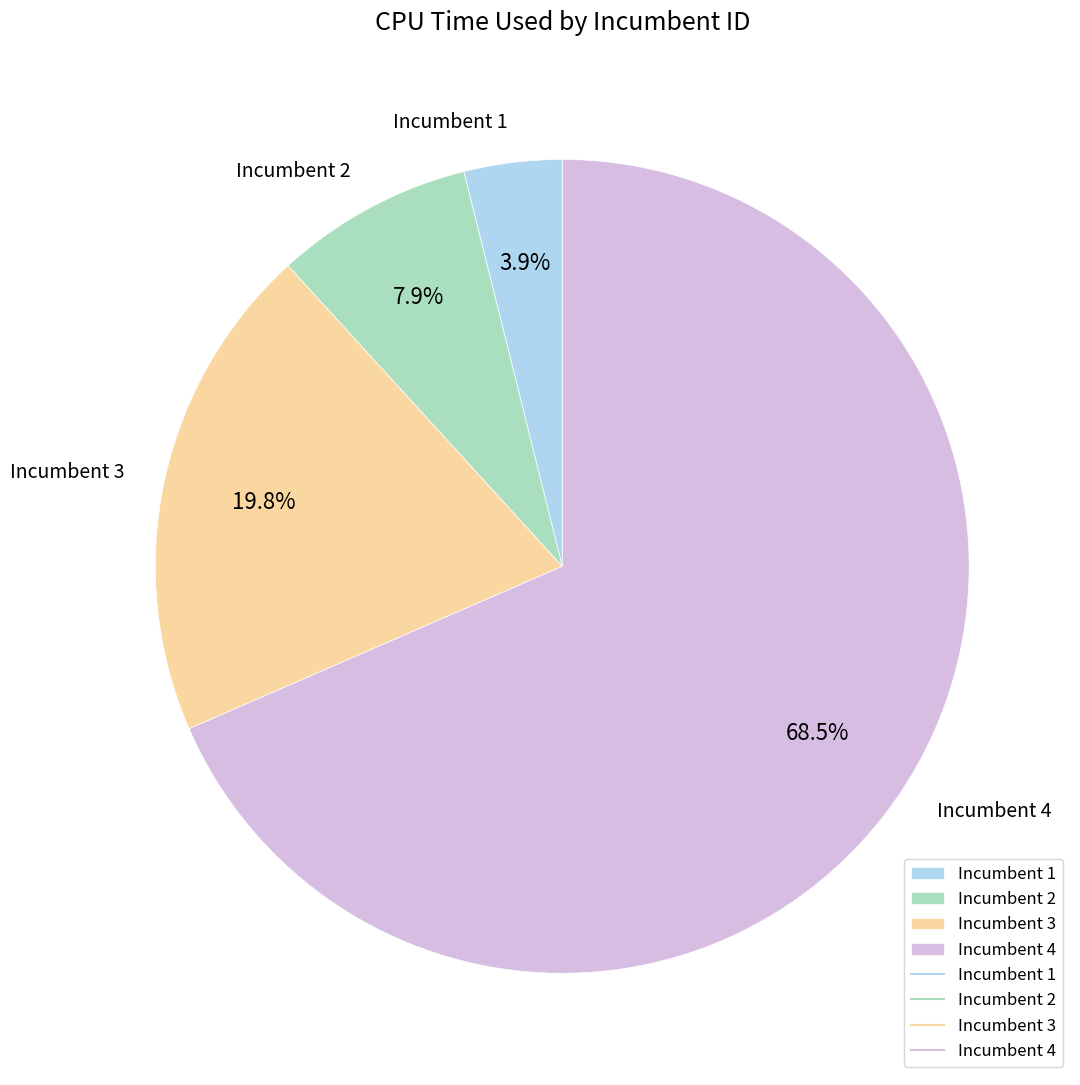

How many segments does this pie chart have?

4